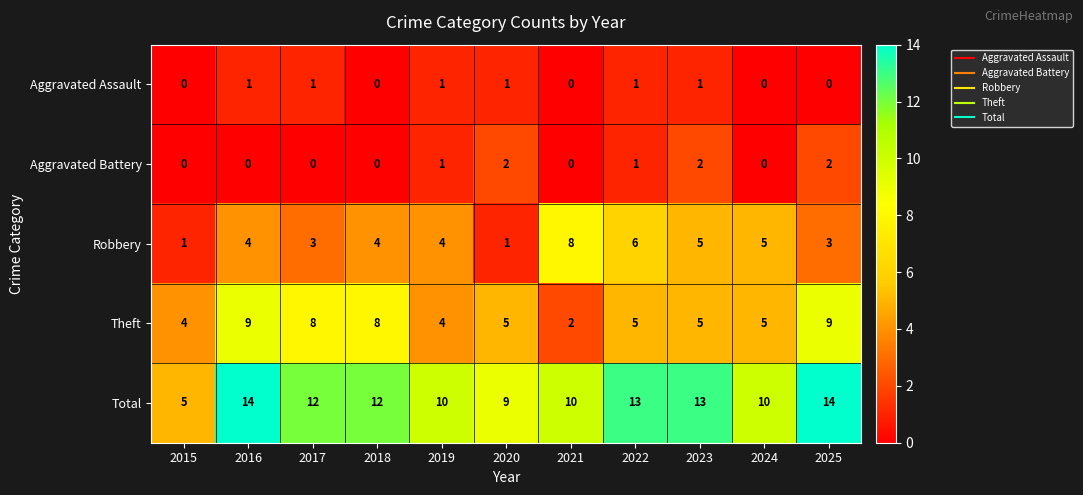

Which series has the largest total across all categories?

Total